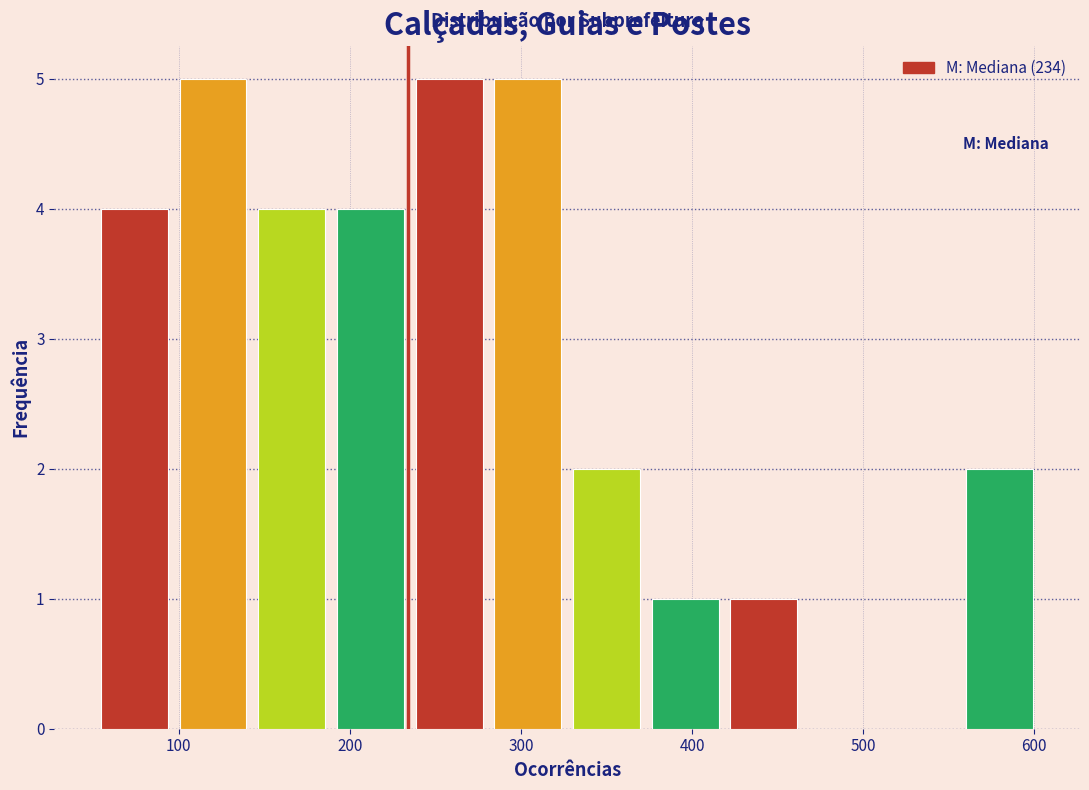

Reading left to right, transcribe this chart: for each bar, give the range it covers on the x-axis and its height. Neither the bar edges nor the heights are printed on the chart, so give them approximately, as read against the axes.

51 to 97: 4
97 to 143: 5
143 to 189: 4
189 to 235: 4
235 to 281: 5
281 to 327: 5
327 to 373: 2
373 to 419: 1
419 to 465: 1
465 to 511: 0
511 to 557: 0
557 to 603: 2